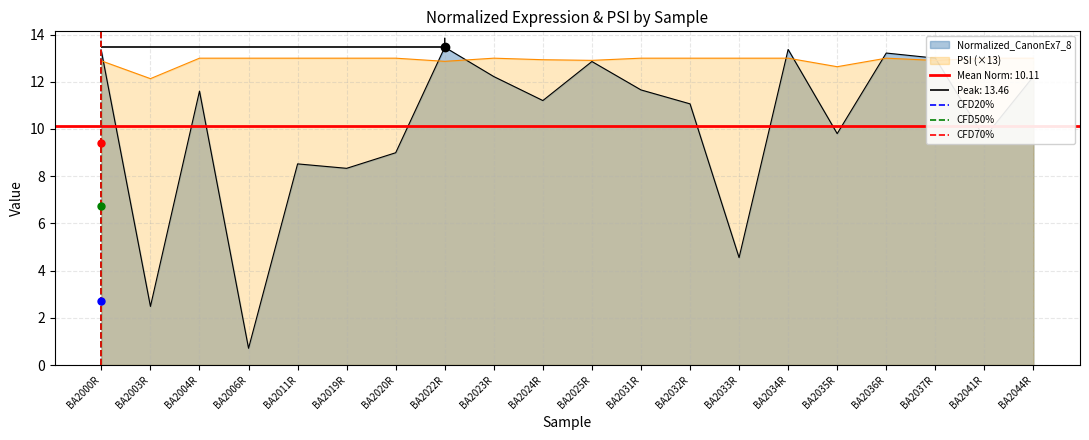

True or false: Normalized_CanonEx7_8 has a value of 18.0 at BA2044R.

False